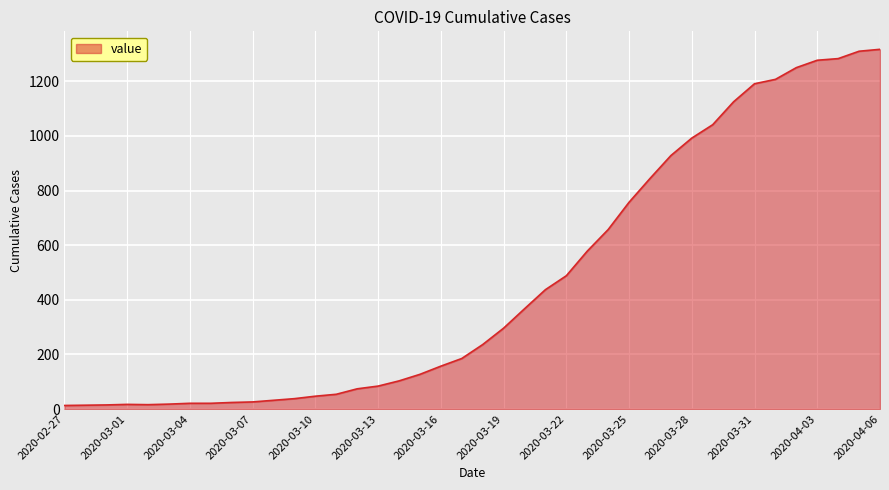

What is the maximum value shown in the chart?

1317